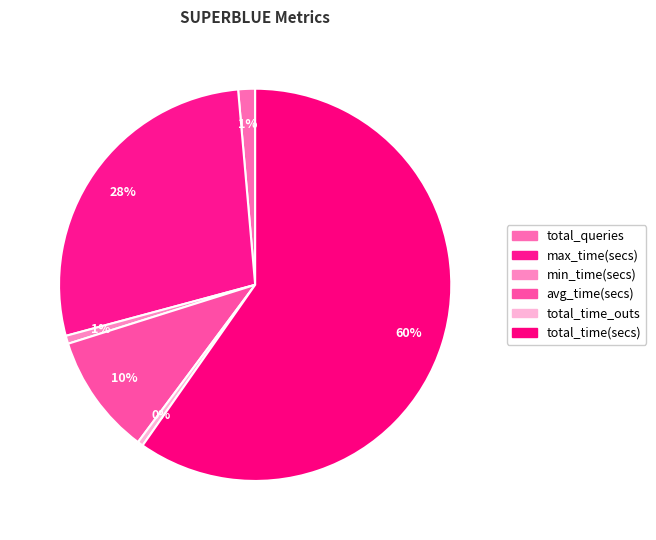

Rank the categories by value from highest to lowest.

total_time(secs), max_time(secs), avg_time(secs), total_queries, min_time(secs), total_time_outs